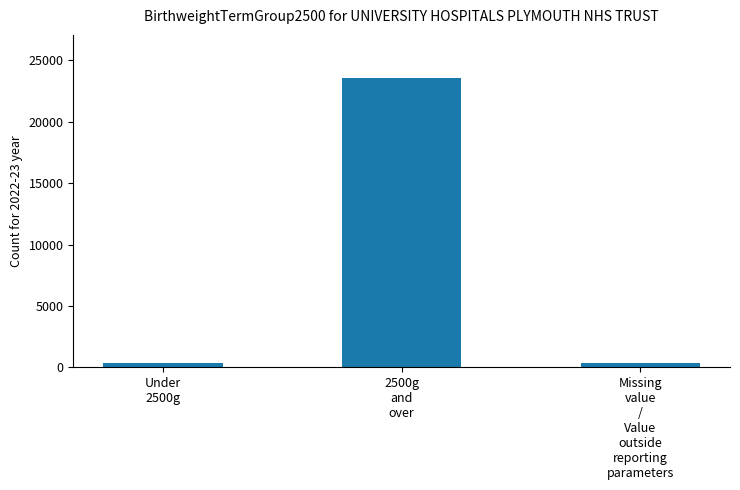

What position from the left is 2500g
and
over?

2